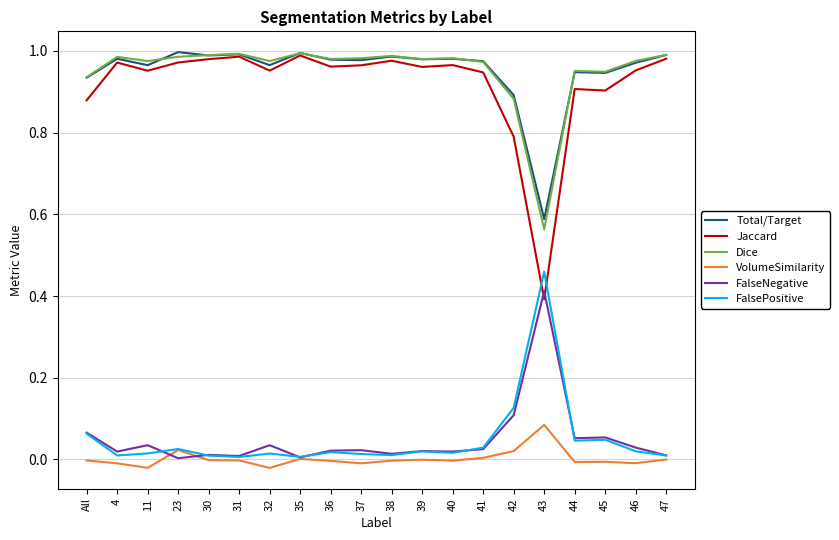

How many lines are shown in the chart?

6